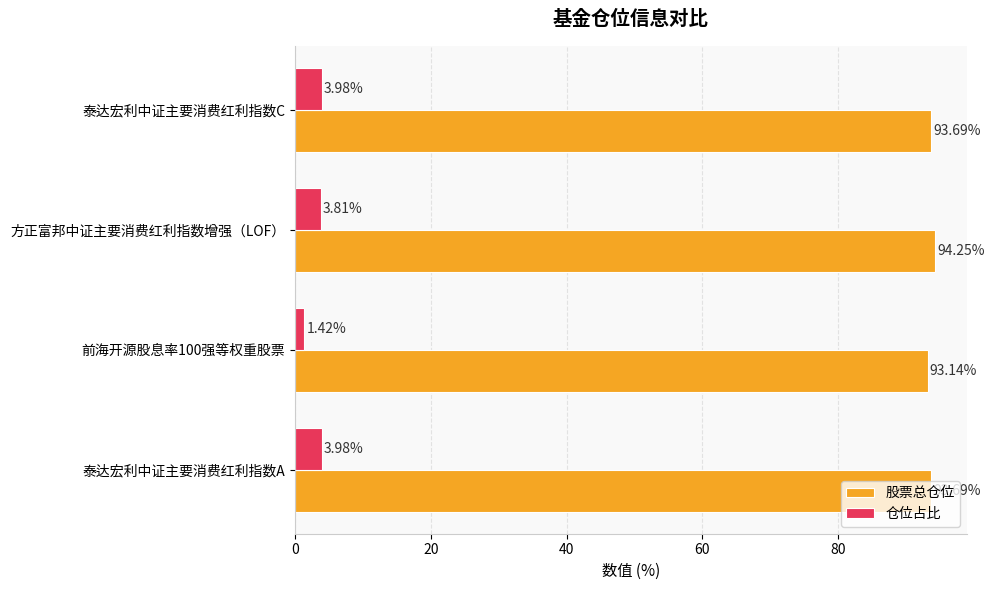

Count the number of categories in the chart.

4